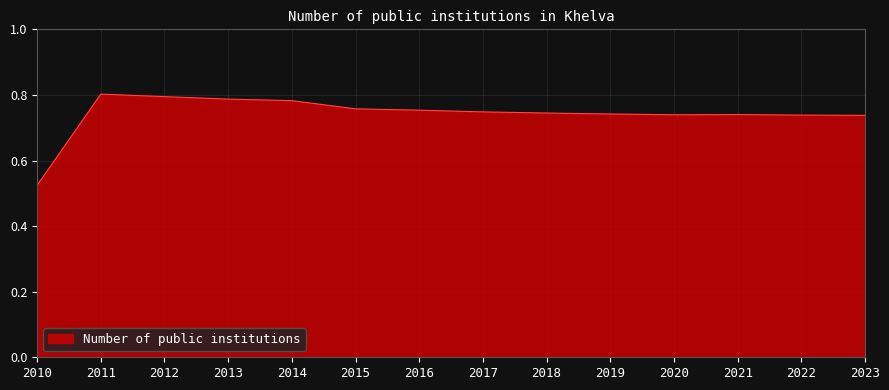

What is the difference between the maximum and minimum values?

0.3